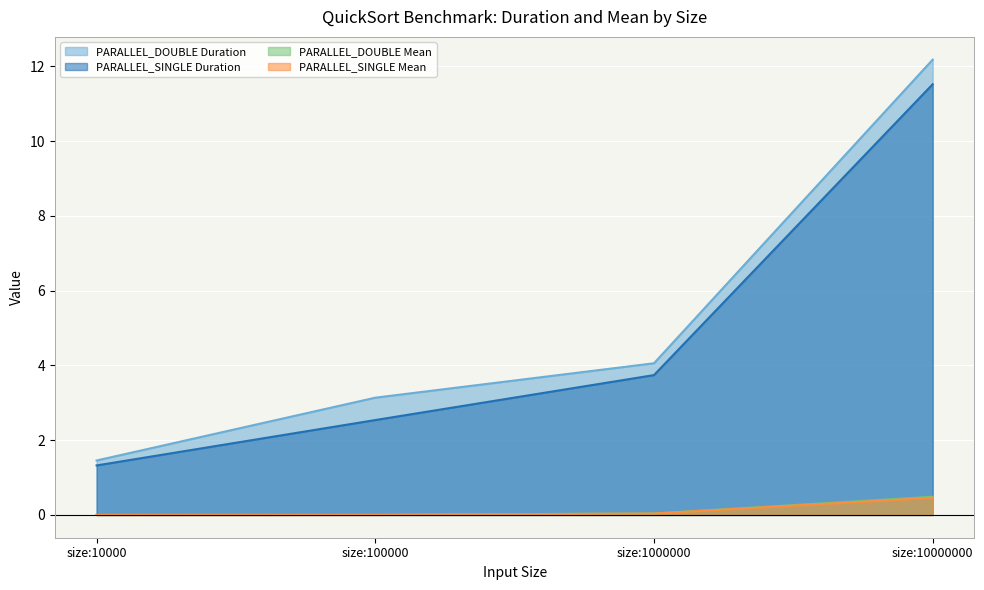

Which series has the largest total across all categories?

PARALLEL_DOUBLE Duration